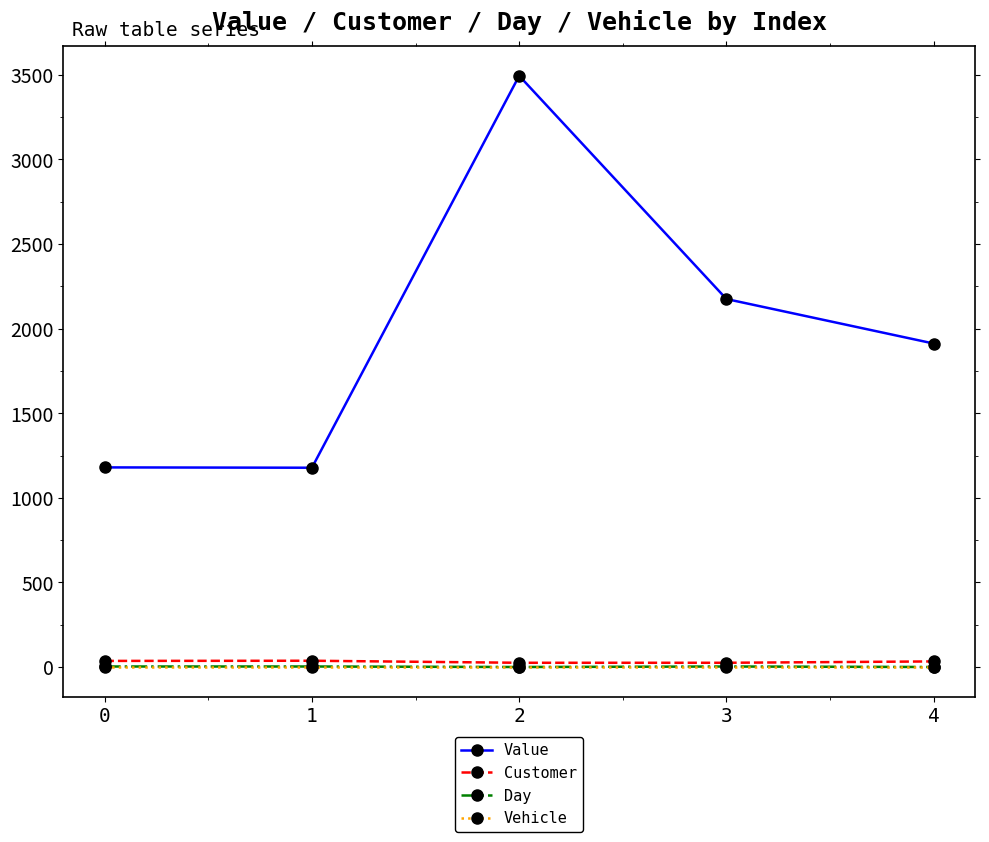

True or false: Day and Value cross at least once.

False